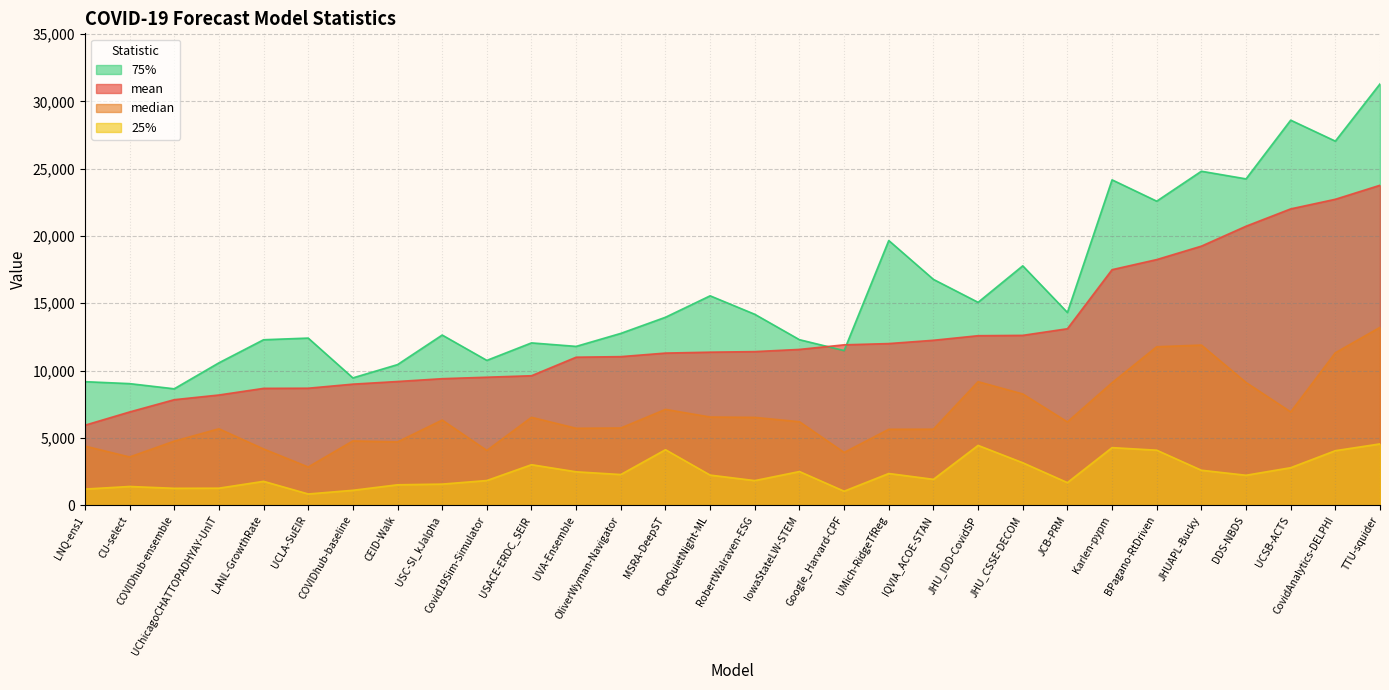

Reading left to right, what are all the values shown in this chart?

mean: LNQ-ens1=5935.9	CU-select=6920.5	COVIDhub-ensemble=7833.2	UChicagoCHATTOPADHYAY-UnIT=8181.3	LANL-GrowthRate=8674.6	UCLA-SuEIR=8686.1	COVIDhub-baseline=8987.9	CEID-Walk=9184.3	USC-SI_kJalpha=9393.9	Covid19Sim-Simulator=9502.9	USACE-ERDC_SEIR=9613.1	UVA-Ensemble=10990.1	OliverWyman-Navigator=11032.0	MSRA-DeepST=11296.0	OneQuietNight-ML=11363.1	RobertWalraven-ESG=11405.5	IowaStateLW-STEM=11568.4	Google_Harvard-CPF=11909.4	UMich-RidgeTfReg=12002.6	IQVIA_ACOE-STAN=12247.1	JHU_IDD-CovidSP=12587.2	JHU_CSSE-DECOM=12612.5	JCB-PRM=13104.7	Karlen-pypm=17492.5	BPagano-RtDriven=18242.1	JHUAPL-Bucky=19240.5	DDS-NBDS=20720.5	UCSB-ACTS=22007.6	CovidAnalytics-DELPHI=22722.4	TTU-squider=23763.7
median: LNQ-ens1=4387.0	CU-select=3577.0	COVIDhub-ensemble=4753.0	UChicagoCHATTOPADHYAY-UnIT=5671.9	LANL-GrowthRate=4174.0	UCLA-SuEIR=2832.9	COVIDhub-baseline=4769.0	CEID-Walk=4695.9	USC-SI_kJalpha=6320.0	Covid19Sim-Simulator=4061.3	USACE-ERDC_SEIR=6524.4	UVA-Ensemble=5708.9	OliverWyman-Navigator=5731.0	MSRA-DeepST=7112.3	OneQuietNight-ML=6546.0	RobertWalraven-ESG=6518.4	IowaStateLW-STEM=6196.0	Google_Harvard-CPF=3913.6	UMich-RidgeTfReg=5634.1	IQVIA_ACOE-STAN=5642.0	JHU_IDD-CovidSP=9170.4	JHU_CSSE-DECOM=8260.0	JCB-PRM=6181.6	Karlen-pypm=9093.5	BPagano-RtDriven=11766.0	JHUAPL-Bucky=11889.9	DDS-NBDS=9111.5	UCSB-ACTS=6924.9	CovidAnalytics-DELPHI=11319.0	TTU-squider=13207.2
25%: LNQ-ens1=1193.3	CU-select=1385.5	COVIDhub-ensemble=1250.5	UChicagoCHATTOPADHYAY-UnIT=1259.6	LANL-GrowthRate=1768.0	UCLA-SuEIR=829.0	COVIDhub-baseline=1102.0	CEID-Walk=1511.4	USC-SI_kJalpha=1562.5	Covid19Sim-Simulator=1827.5	USACE-ERDC_SEIR=3003.7	UVA-Ensemble=2476.0	OliverWyman-Navigator=2273.5	MSRA-DeepST=4117.4	OneQuietNight-ML=2232.0	RobertWalraven-ESG=1822.7	IowaStateLW-STEM=2496.0	Google_Harvard-CPF=1035.7	UMich-RidgeTfReg=2350.6	IQVIA_ACOE-STAN=1917.1	JHU_IDD-CovidSP=4437.2	JHU_CSSE-DECOM=3149.0	JCB-PRM=1673.9	Karlen-pypm=4272.1	BPagano-RtDriven=4082.0	JHUAPL-Bucky=2592.6	DDS-NBDS=2219.3	UCSB-ACTS=2780.9	CovidAnalytics-DELPHI=4045.0	TTU-squider=4549.2
75%: LNQ-ens1=9172.5	CU-select=9027.5	COVIDhub-ensemble=8642.5	UChicagoCHATTOPADHYAY-UnIT=10571.1	LANL-GrowthRate=12286.8	UCLA-SuEIR=12410.2	COVIDhub-baseline=9454.0	CEID-Walk=10440.0	USC-SI_kJalpha=12636.5	Covid19Sim-Simulator=10754.6	USACE-ERDC_SEIR=12053.5	UVA-Ensemble=11793.4	OliverWyman-Navigator=12759.5	MSRA-DeepST=13957.6	OneQuietNight-ML=15551.0	RobertWalraven-ESG=14177.5	IowaStateLW-STEM=12291.0	Google_Harvard-CPF=11481.9	UMich-RidgeTfReg=19659.2	IQVIA_ACOE-STAN=16771.5	JHU_IDD-CovidSP=15067.5	JHU_CSSE-DECOM=17778.0	JCB-PRM=14314.6	Karlen-pypm=24166.7	BPagano-RtDriven=22581.7	JHUAPL-Bucky=24806.6	DDS-NBDS=24237.8	UCSB-ACTS=28599.8	CovidAnalytics-DELPHI=27041.5	TTU-squider=31294.8